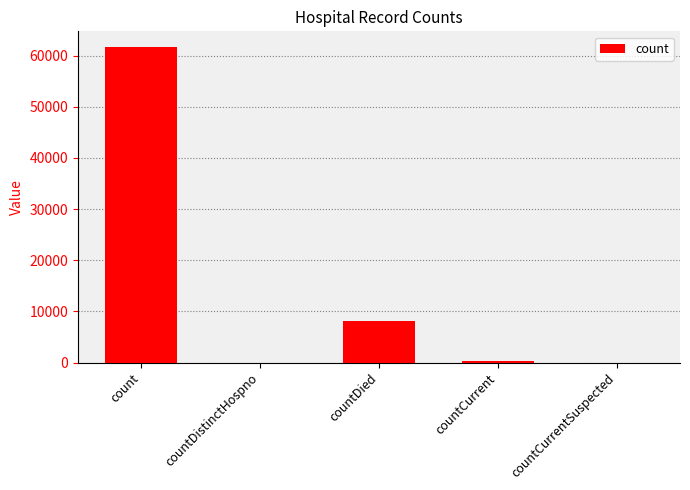

What is the sum of the values at countDistinctHospno and count?

61672